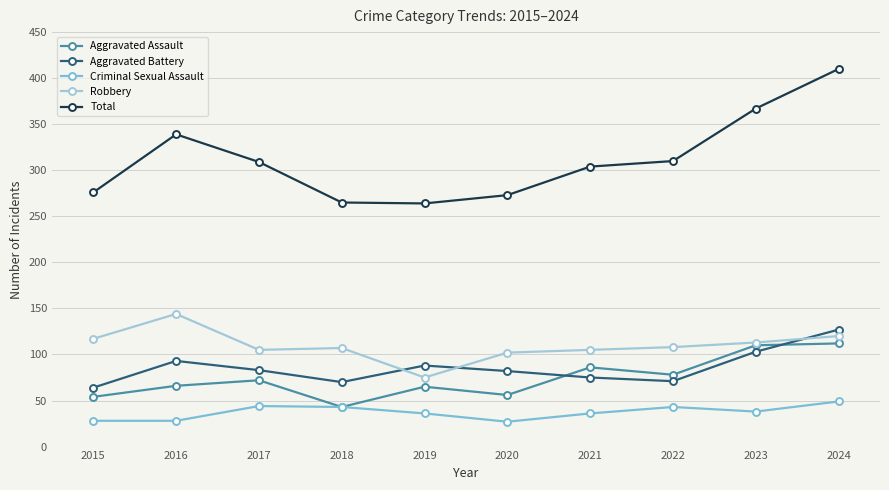

Reading left to right, what are all the values shown in this chart?

Aggravated Assault: 2015=54	2016=66	2017=72	2018=43	2019=65	2020=56	2021=86	2022=78	2023=110	2024=112
Aggravated Battery: 2015=64	2016=93	2017=83	2018=70	2019=88	2020=82	2021=75	2022=71	2023=103	2024=127
Criminal Sexual Assault: 2015=28	2016=28	2017=44	2018=43	2019=36	2020=27	2021=36	2022=43	2023=38	2024=49
Robbery: 2015=117	2016=144	2017=105	2018=107	2019=75	2020=102	2021=105	2022=108	2023=113	2024=120
Total: 2015=276	2016=339	2017=309	2018=265	2019=264	2020=273	2021=304	2022=310	2023=367	2024=410